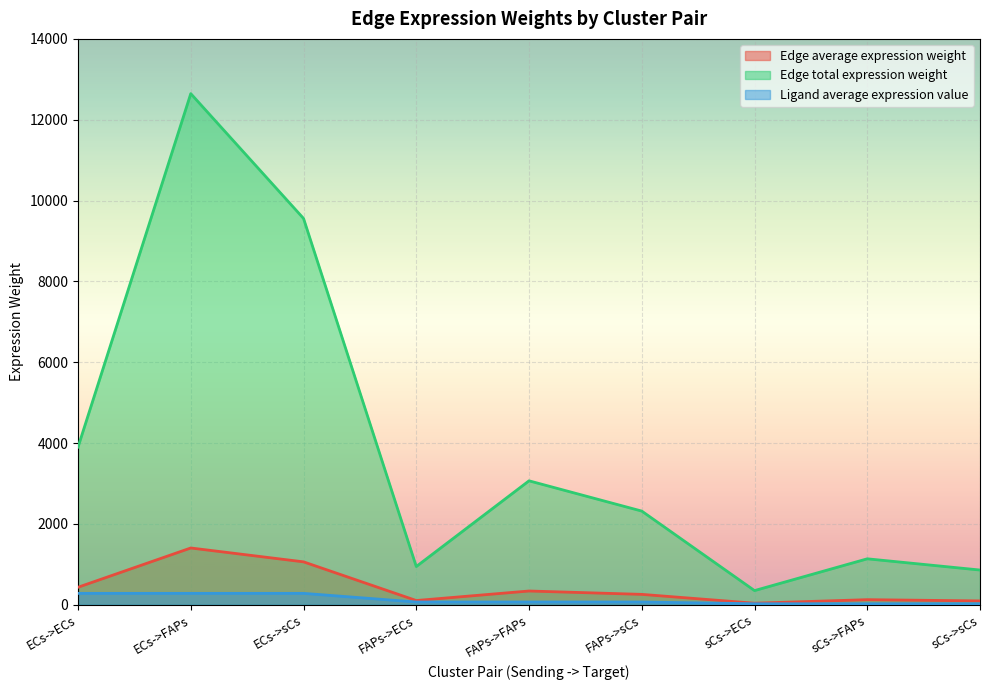

True or false: Edge total expression weight and Ligand average expression value cross at least once.

False